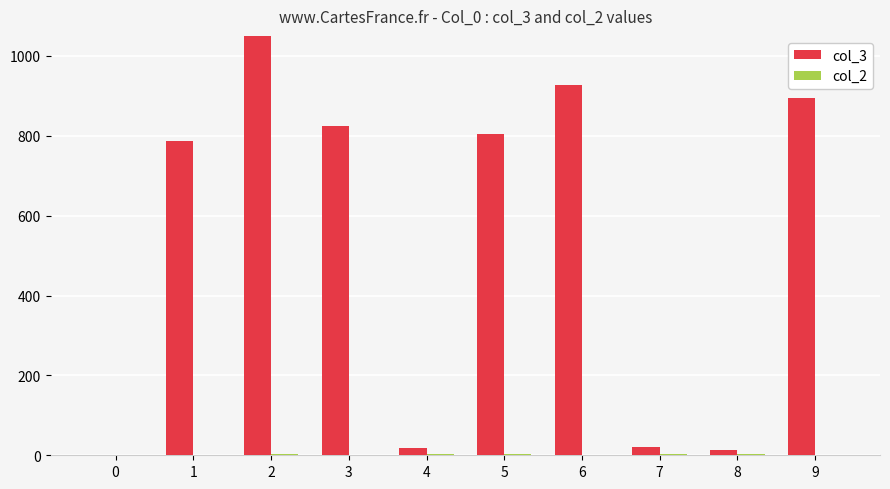

Is the value of col_3 at 1 greater than the value of col_2 at 1?

Yes